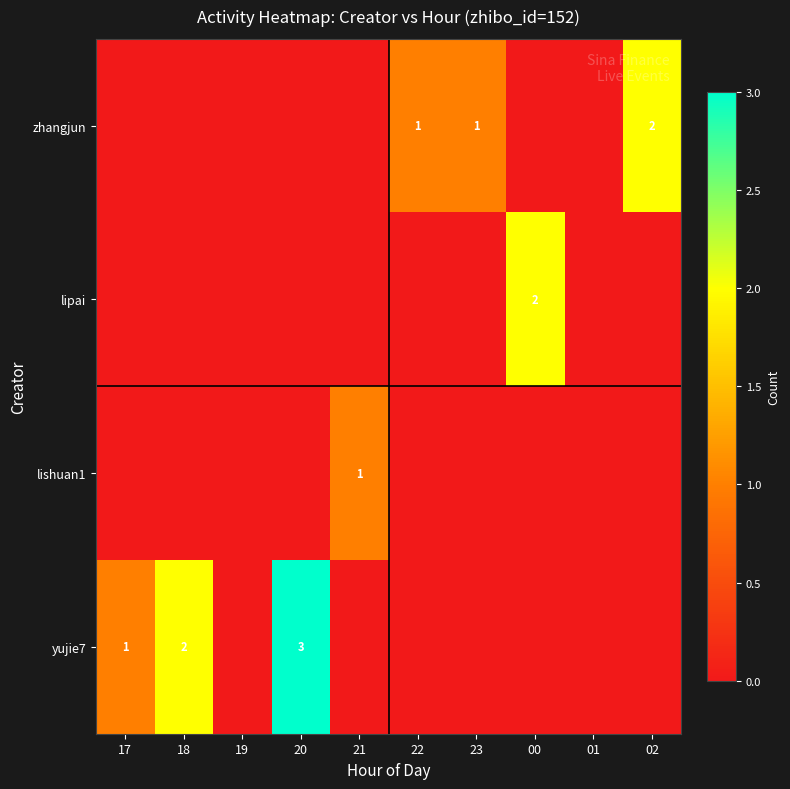

At which category is the sum across all series the highest?

20